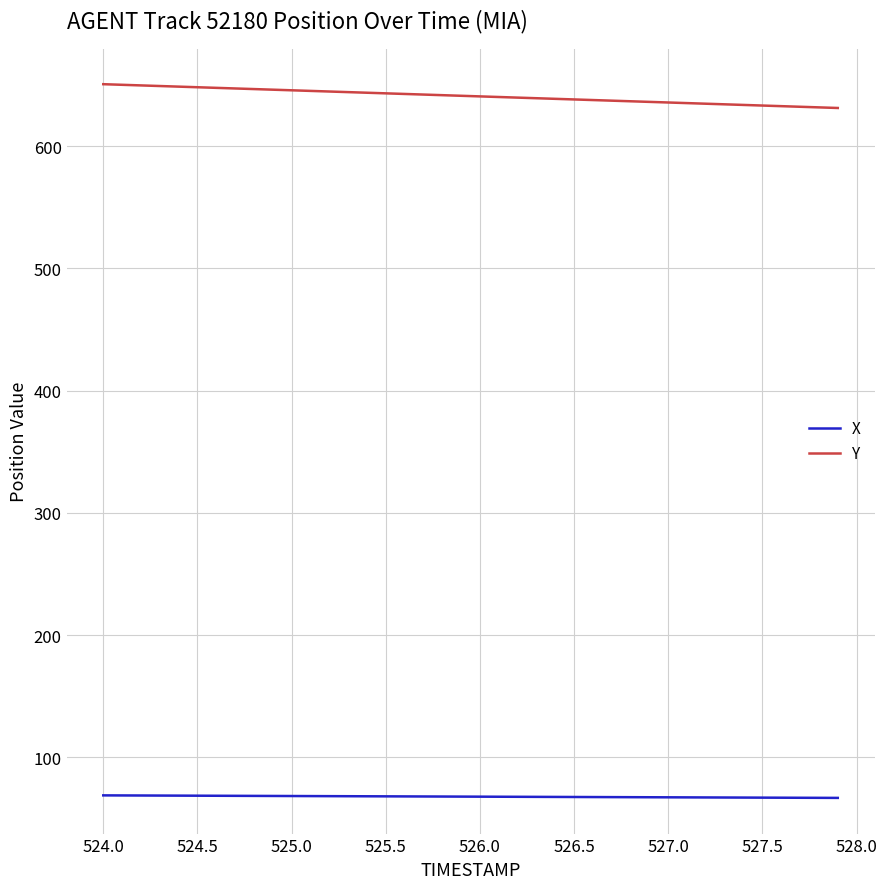

Which series has the largest range (max minus min)?

Y